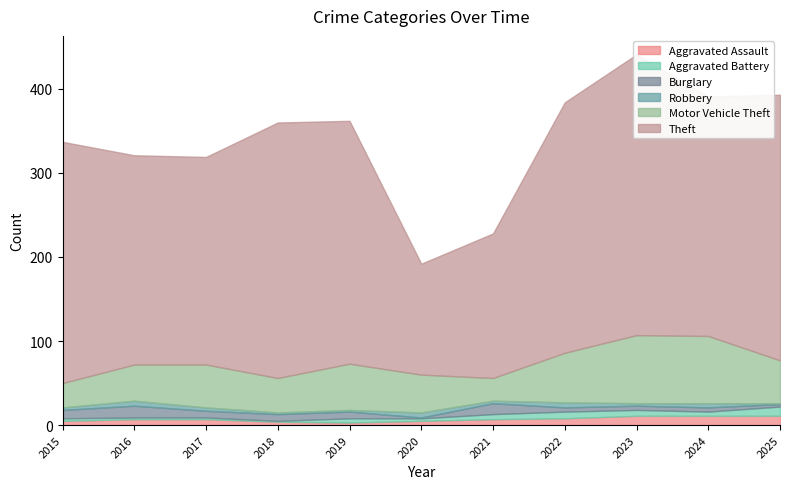

Does the chart have visible grid lines?

No